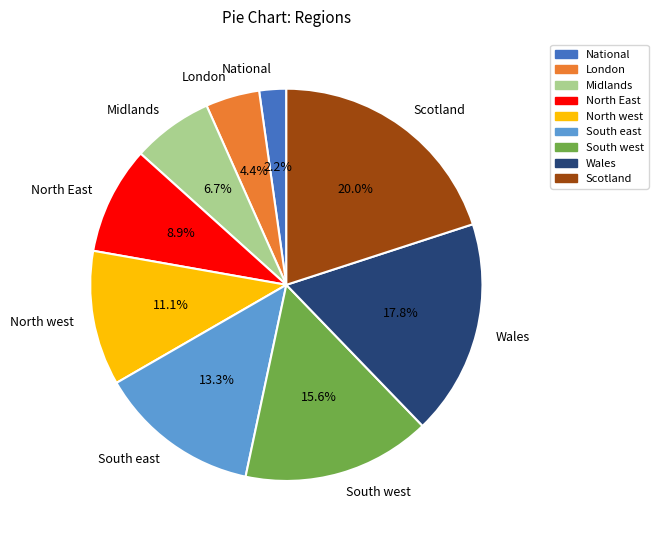

Which slice is the smallest?

National